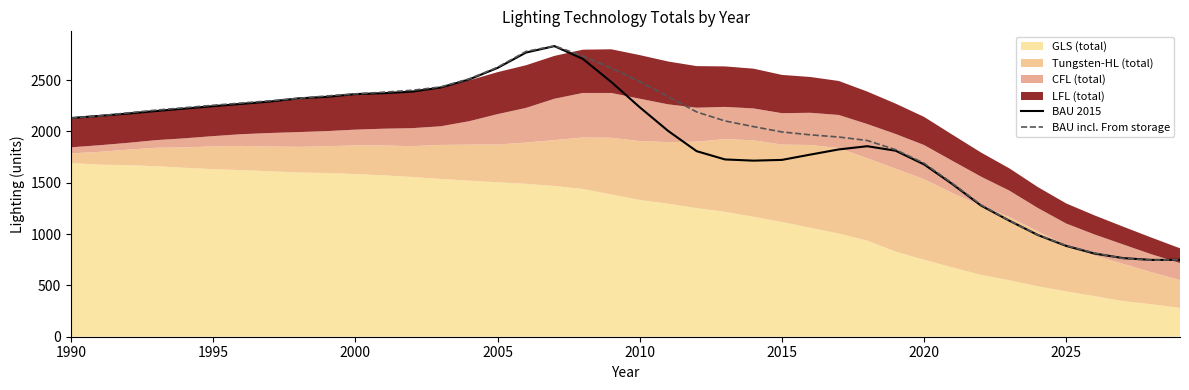

What is the maximum value for BAU 2015?

2831.4